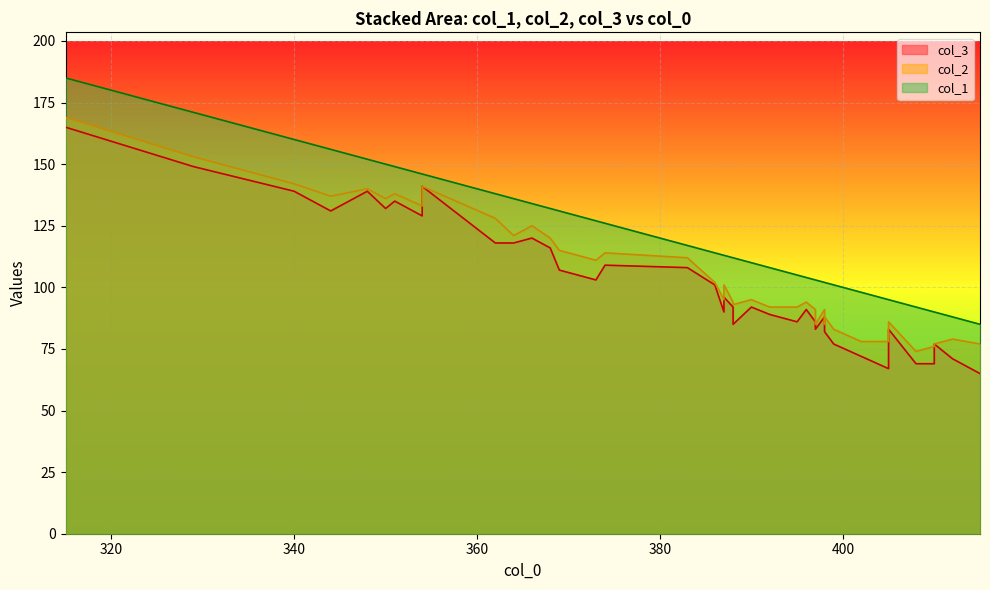

Which series changed the most between 405 and 354?

col_3